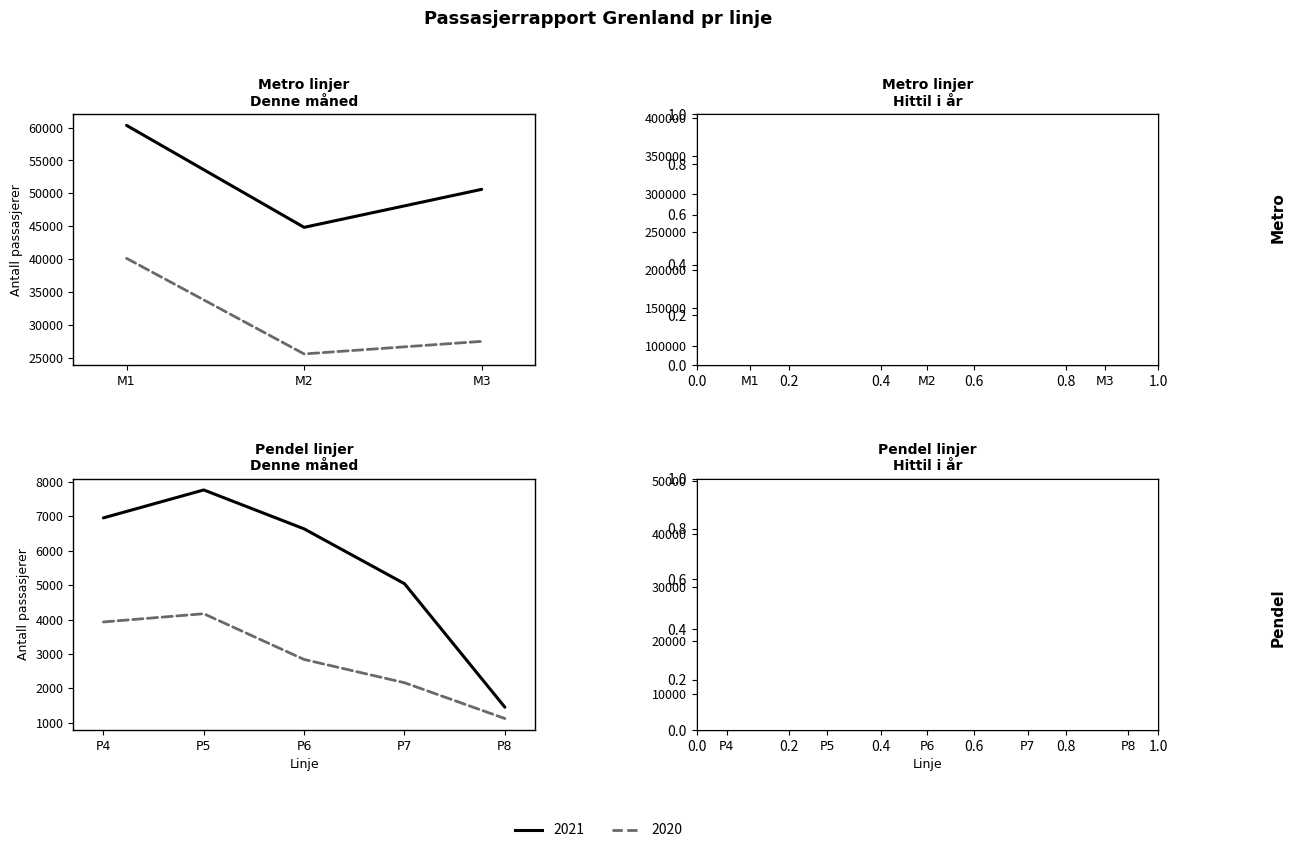

In Denne måned 2020, how many points are higher than both neighbors (excluding endpoints)?

1